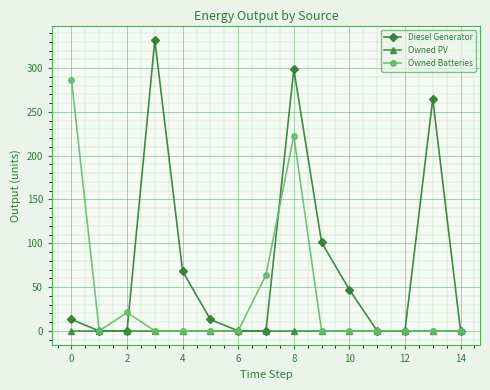

What is the greatest value displayed?

332